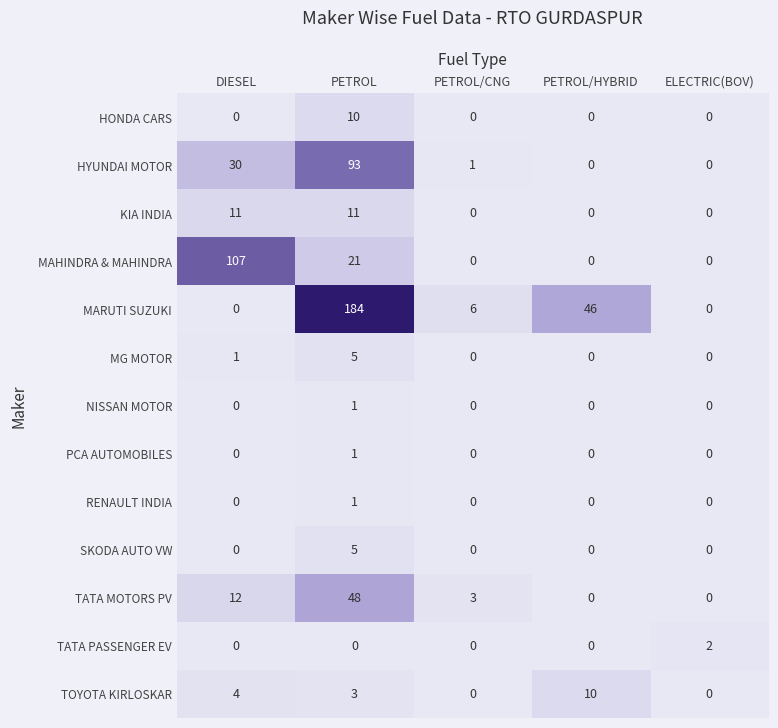

At which category is the sum across all series the highest?

PETROL